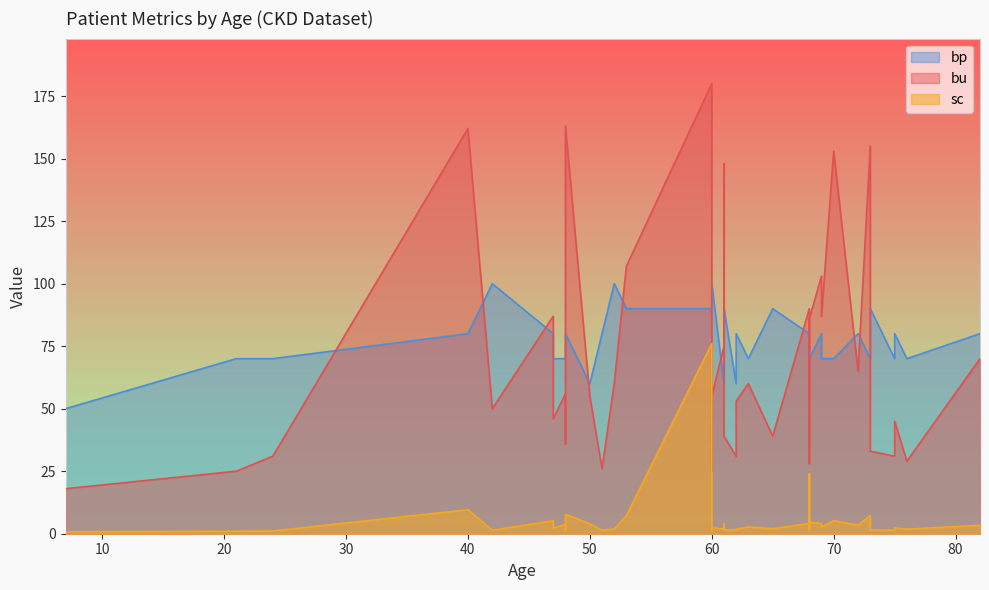

What is the sum of all bu values?

2755.0